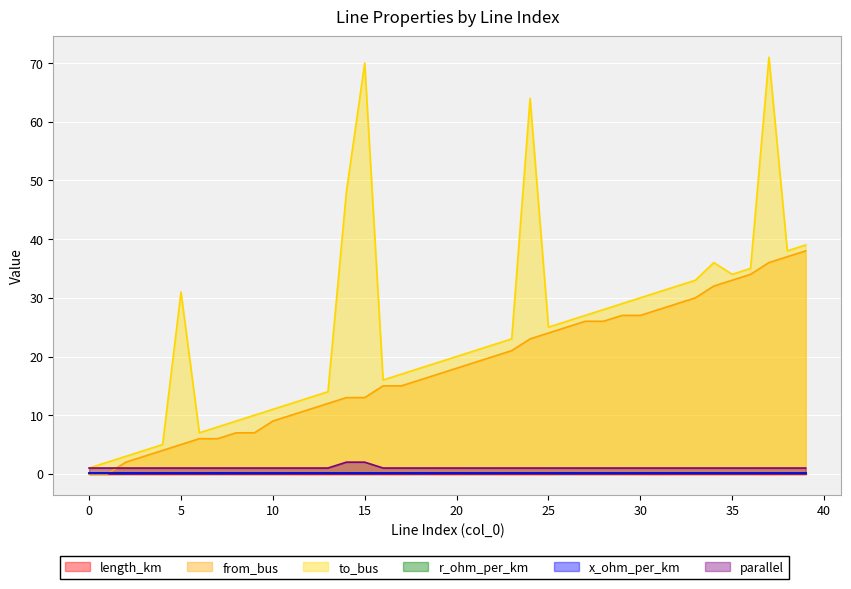

Which series has the widest spread of values?

to_bus